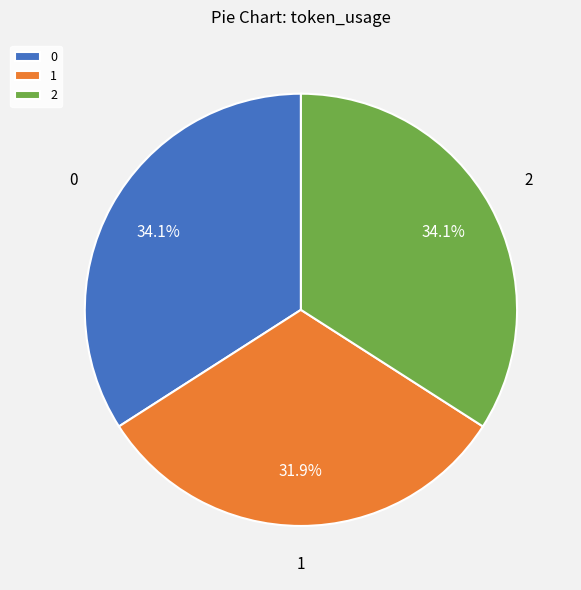

The 2 slice represents 34% of the pie. True or false?

True